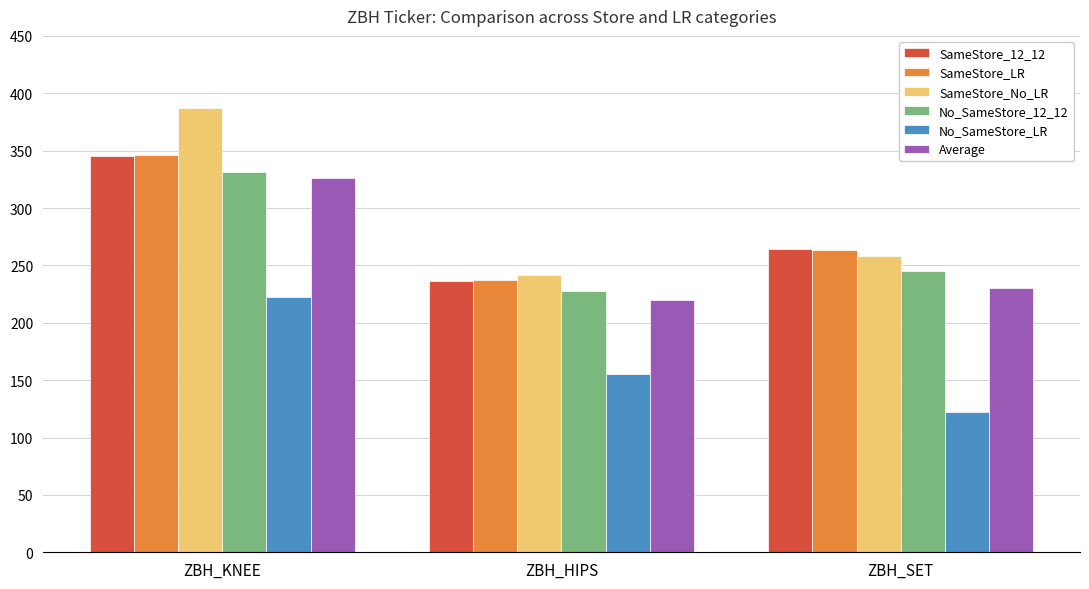

What is the smallest value displayed?

122.4